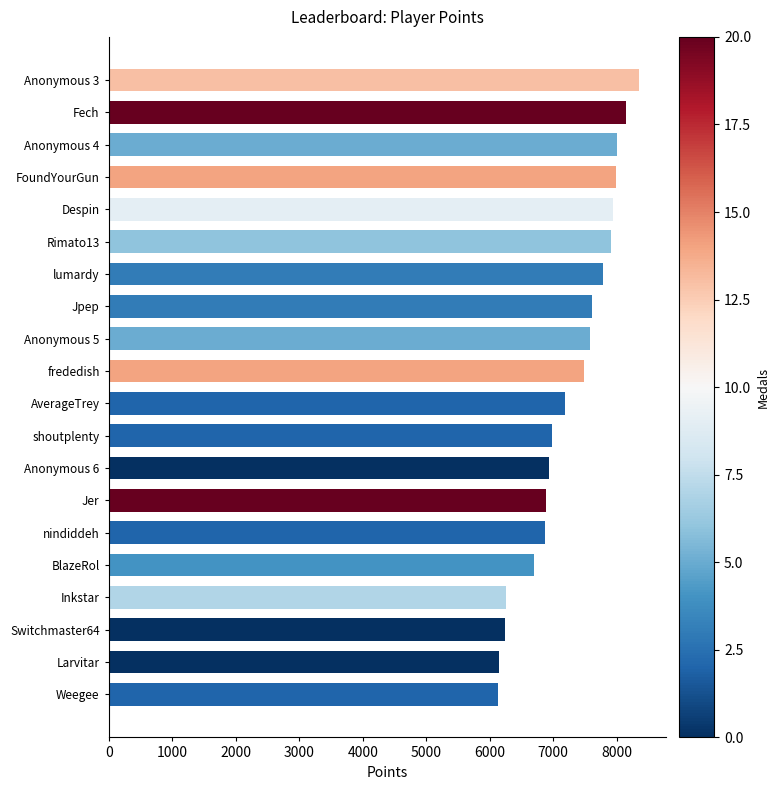

What is the label of the 13th bar from the top?

Anonymous 6